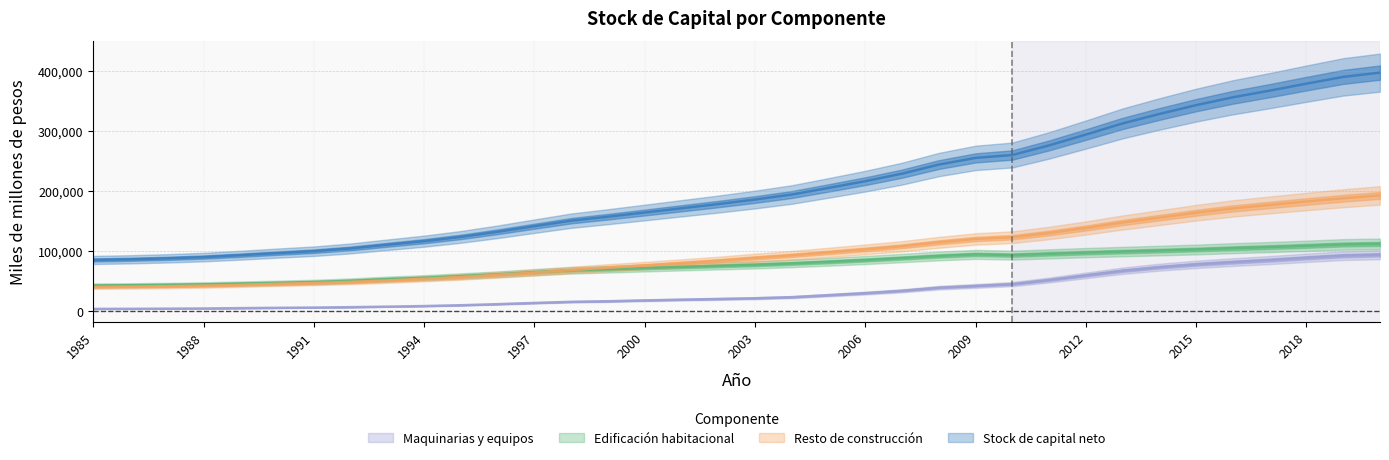

At which label does Resto de construcción reach its minimum?

1985